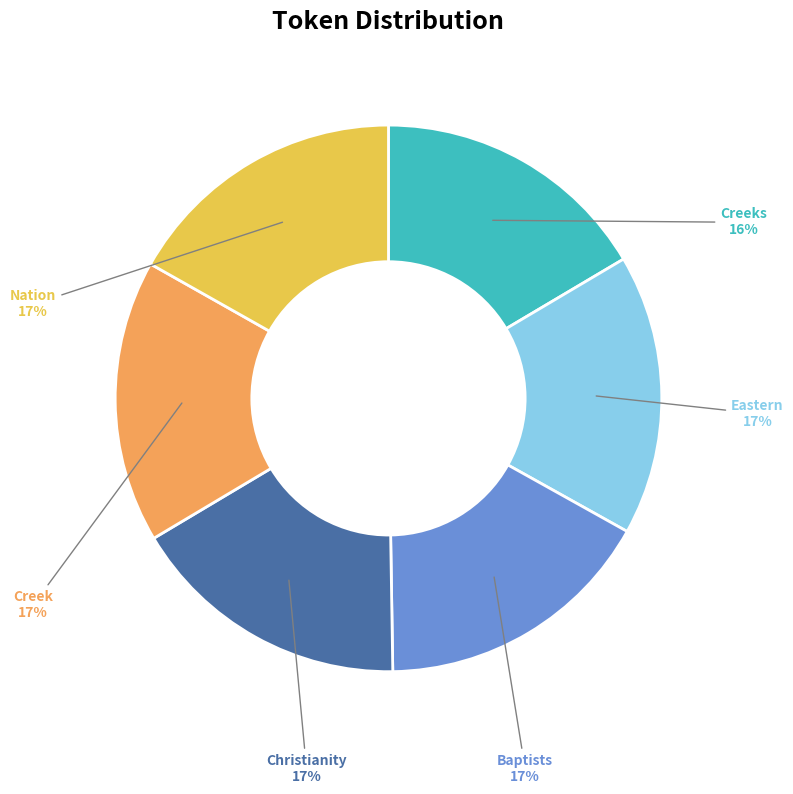

Is there a majority slice in this chart?

No